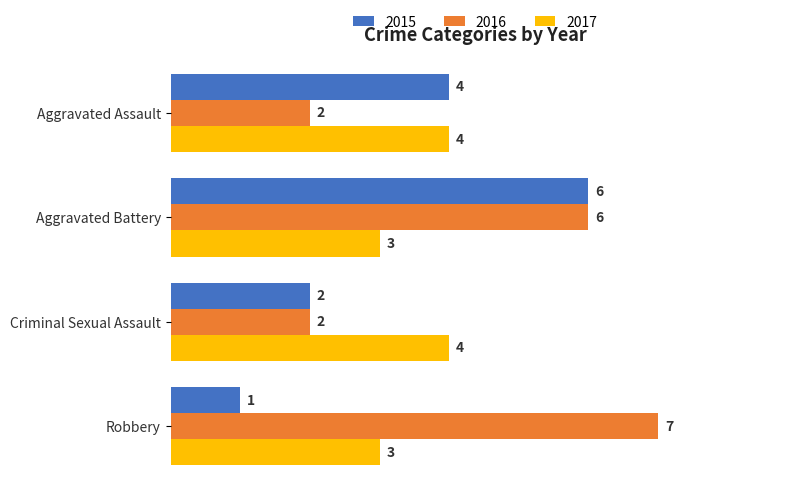

Which series has the largest total across all categories?

2016